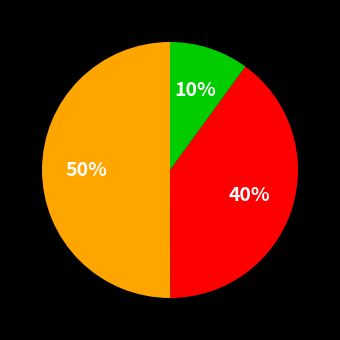

To the nearest percent, what is the average slice percentage?

33%